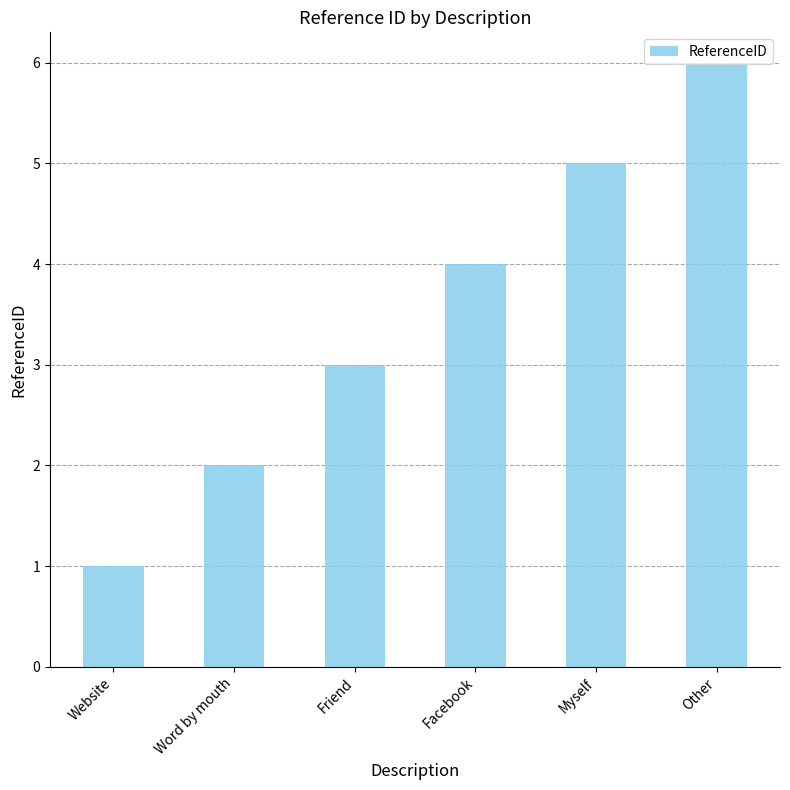

Rank the categories by value from highest to lowest.

Other, Myself, Facebook, Friend, Word by mouth, Website